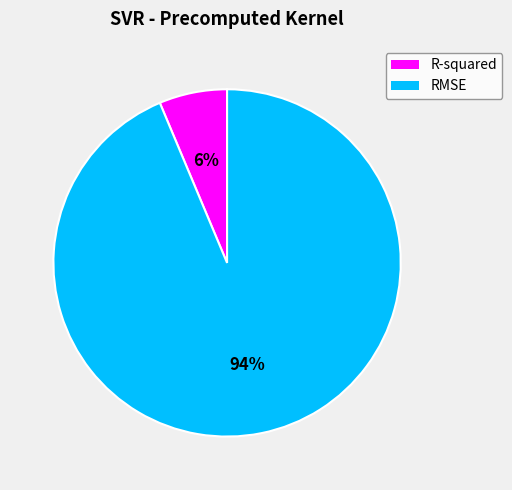

To the nearest percent, what is the combined percentage of R-squared and RMSE?

100%